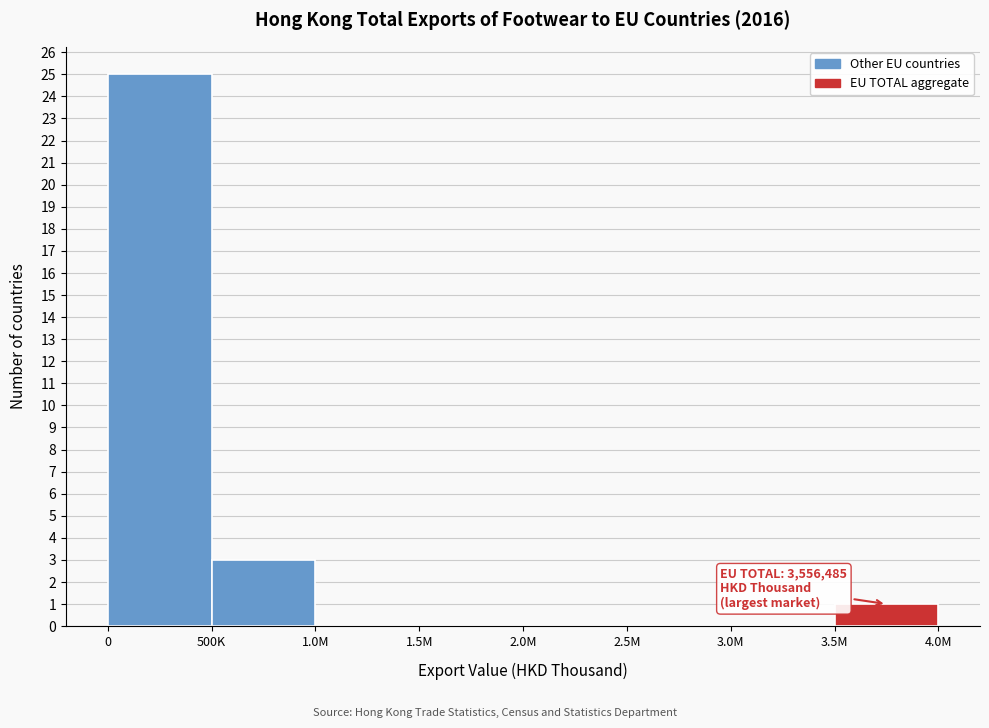

Reading left to right, what are all the values shown in this chart?

0=25	500K=3	1.0M=0	1.5M=0	2.0M=0	2.5M=0	3.0M=0	3.5M=1